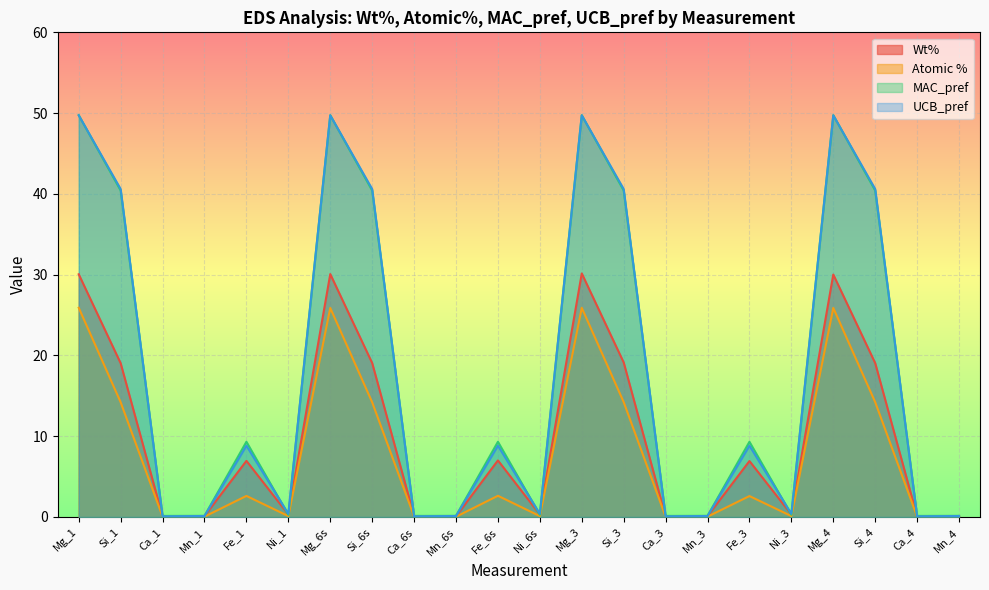

List the labels in order of Wt% value, largest first.

Mg_3, Mg_6s, Mg_1, Mg_4, Si_3, Si_6s, Si_4, Si_1, Fe_6s, Fe_1, Fe_3, Ni_1, Ni_3, Ni_6s, Ca_6s, Mn_1, Mn_3, Mn_4, Ca_1, Ca_4, Mn_6s, Ca_3